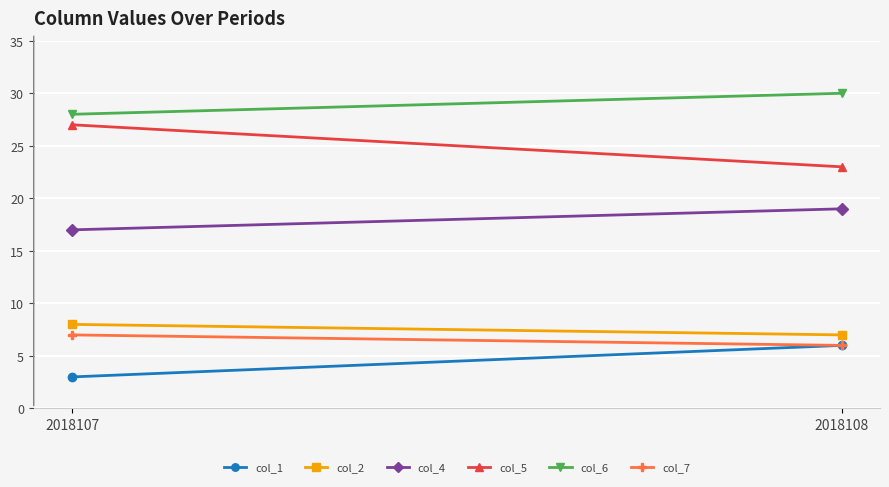

What is the value of the col_7 point at the 1st from the left?

7